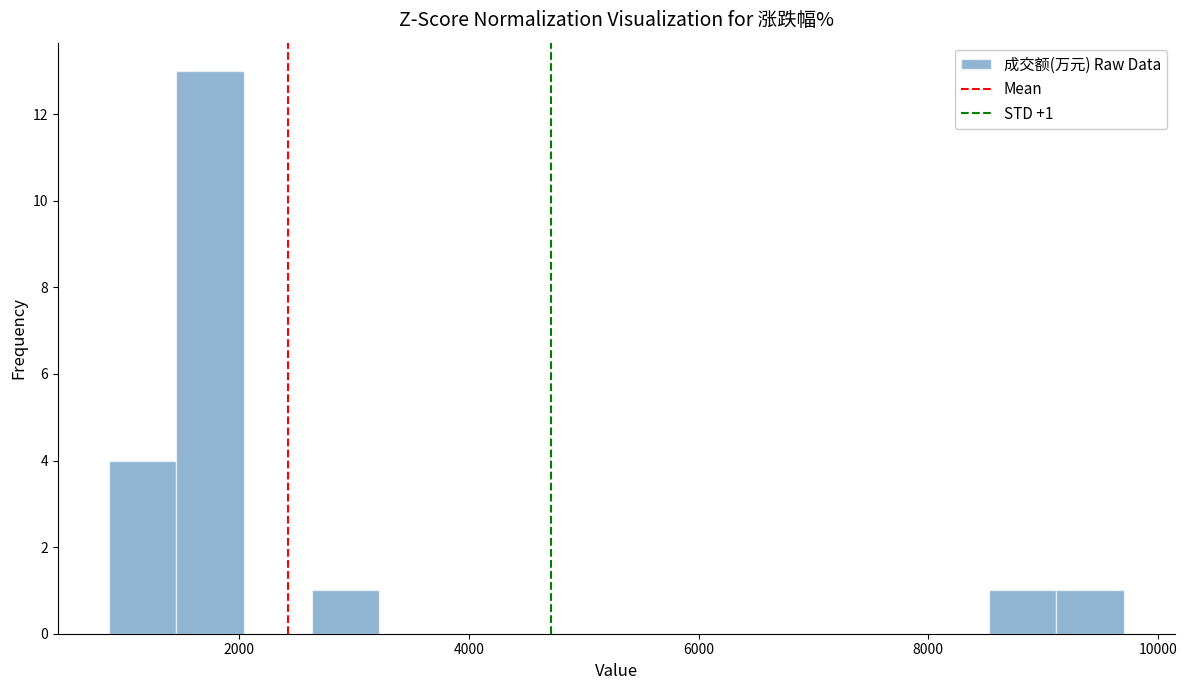

Read against the x-axis, roughly where is the centre of the tallest bar?

1800